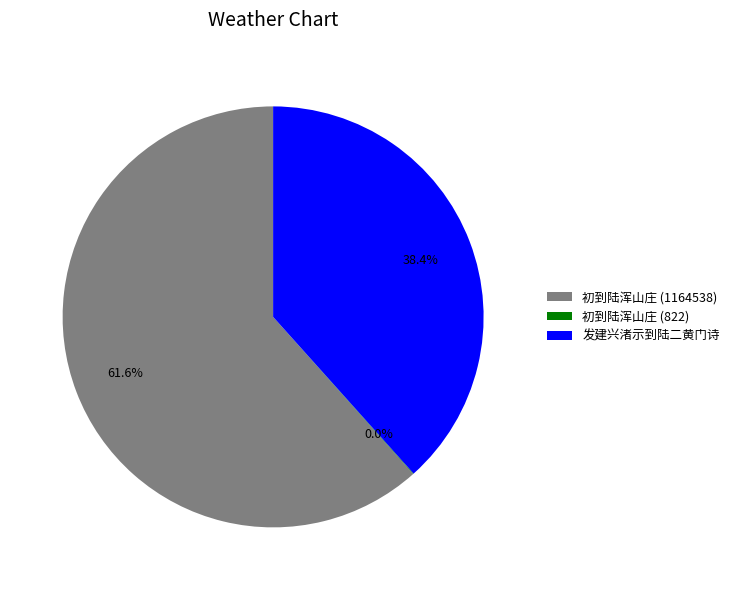

To the nearest percent, what portion does 初到陆浑山庄 (1164538) represent?

62%